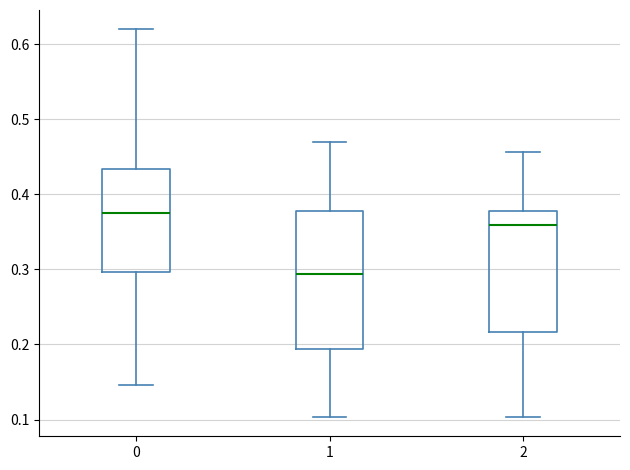

Reading left to right, transcribe this box plot: for each box, give where its median line is, the range the box spans, and where its two whiskers end, as read against the y-axis. The values are not printed on the chart, so give them approximately, as read against the axis.

0: median 0.38, box 0.30 to 0.43, whiskers 0.15 to 0.62
1: median 0.29, box 0.19 to 0.38, whiskers 0.10 to 0.47
2: median 0.36, box 0.22 to 0.38, whiskers 0.10 to 0.46